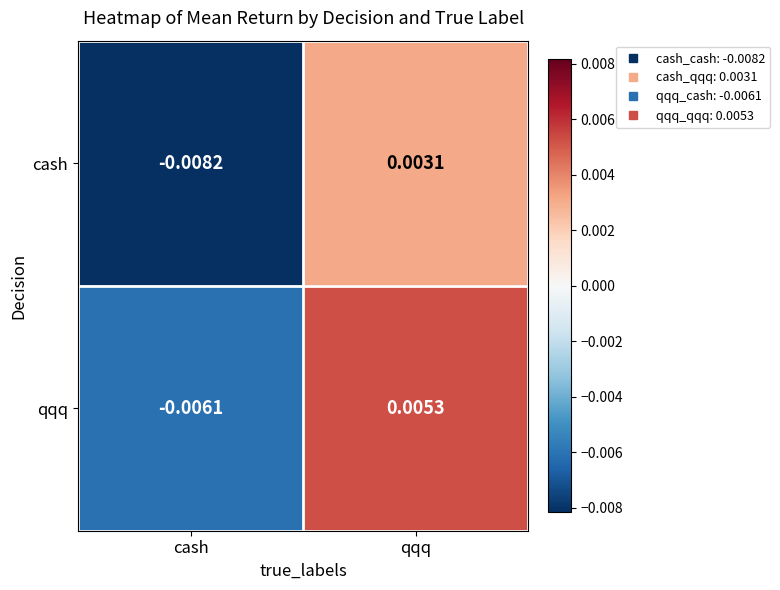

How many values in the qqq series are below 0?

1